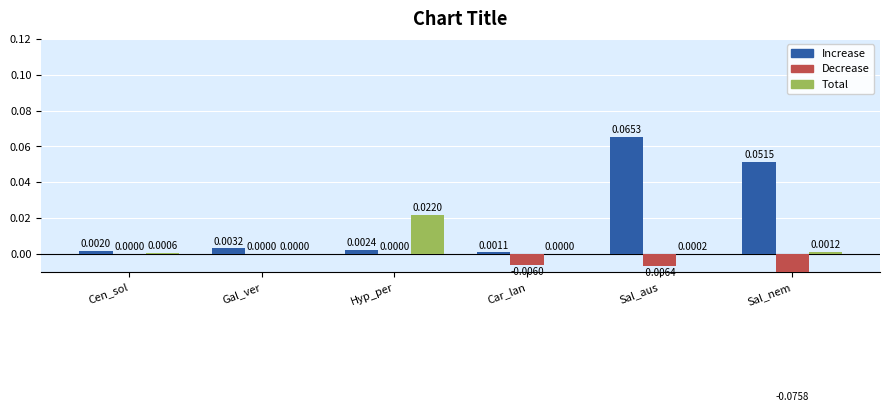

What is the smallest value displayed?

-0.1